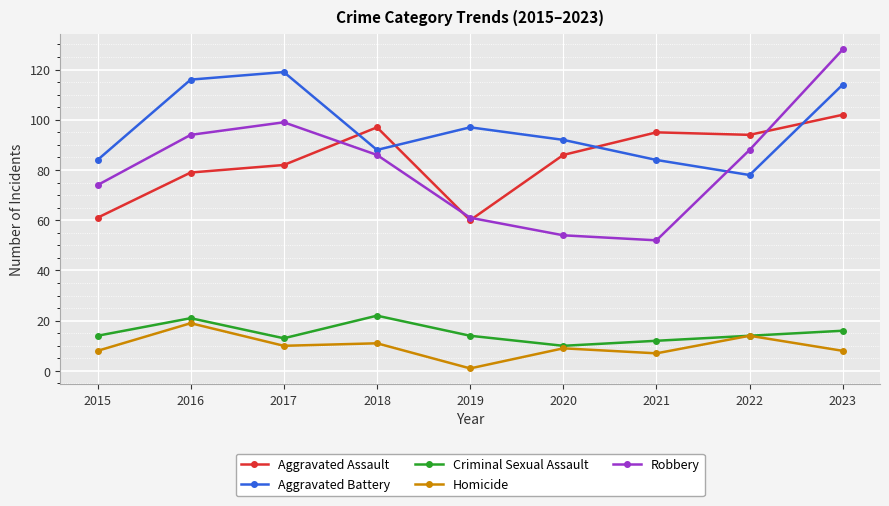

What is the value of the Criminal Sexual Assault point at the 5th from the left?

14